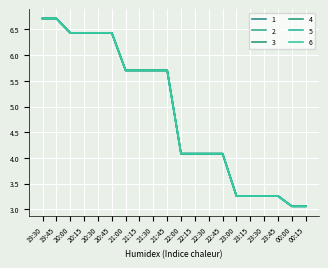

Does the chart display data point markers on the line(s)?

No